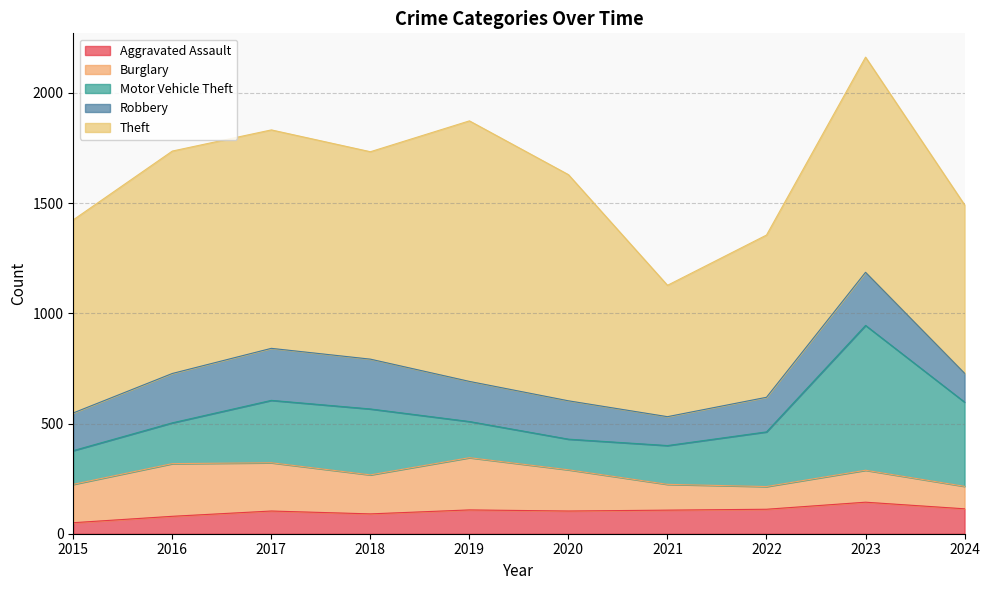

Reading right to left, extract all data points from this chart.

Aggravated Assault: 113	143	111	107	103	108	90	103	79	50
Burglary: 102	145	103	117	187	237	177	219	239	174
Motor Vehicle Theft: 382	657	248	176	139	164	299	283	185	153
Robbery: 131	241	157	131	174	182	226	236	224	171
Theft: 764	976	736	596	1026	1182	941	991	1009	876